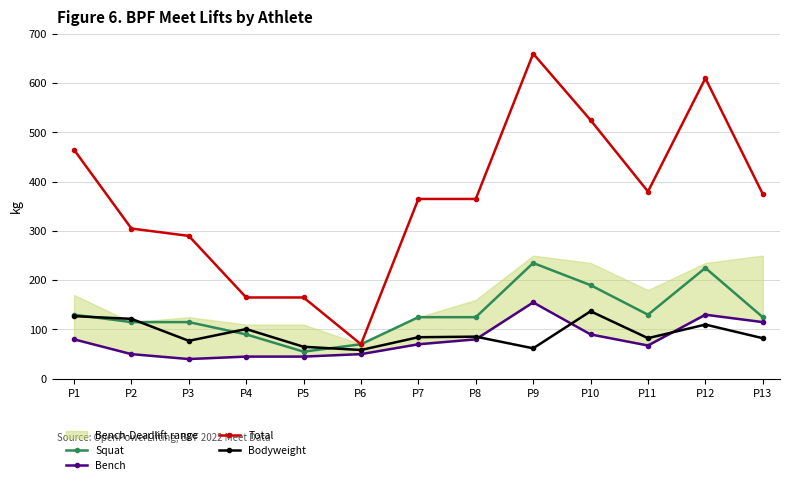

True or false: Total and Bench cross at least once.

False